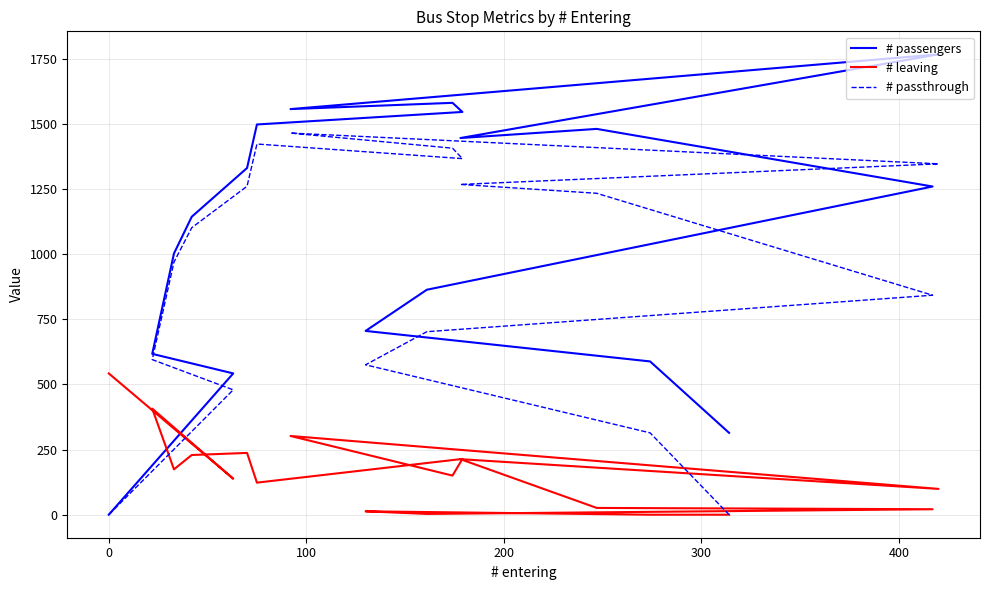

How many data points in # passthrough are less than 1101?

9